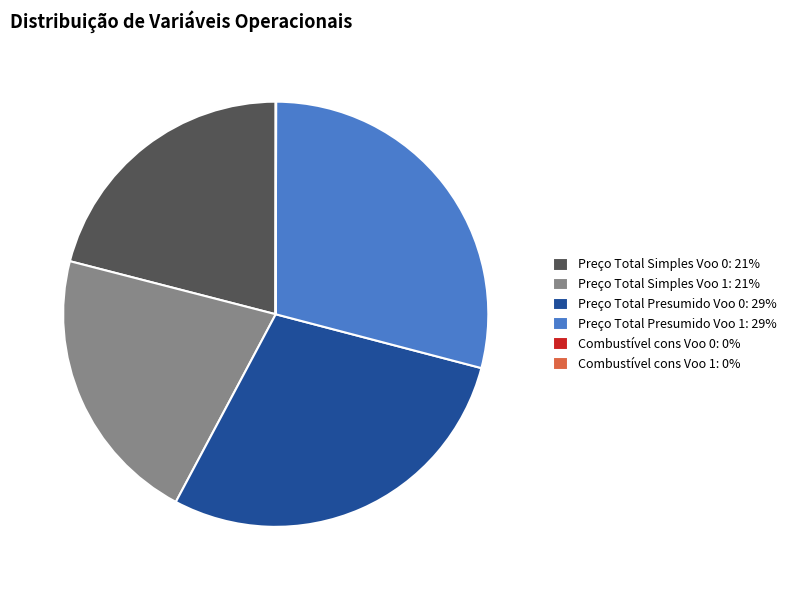

True or false: Preço Total Presumido Voo 1: 29% accounts for 29% of the total.

True